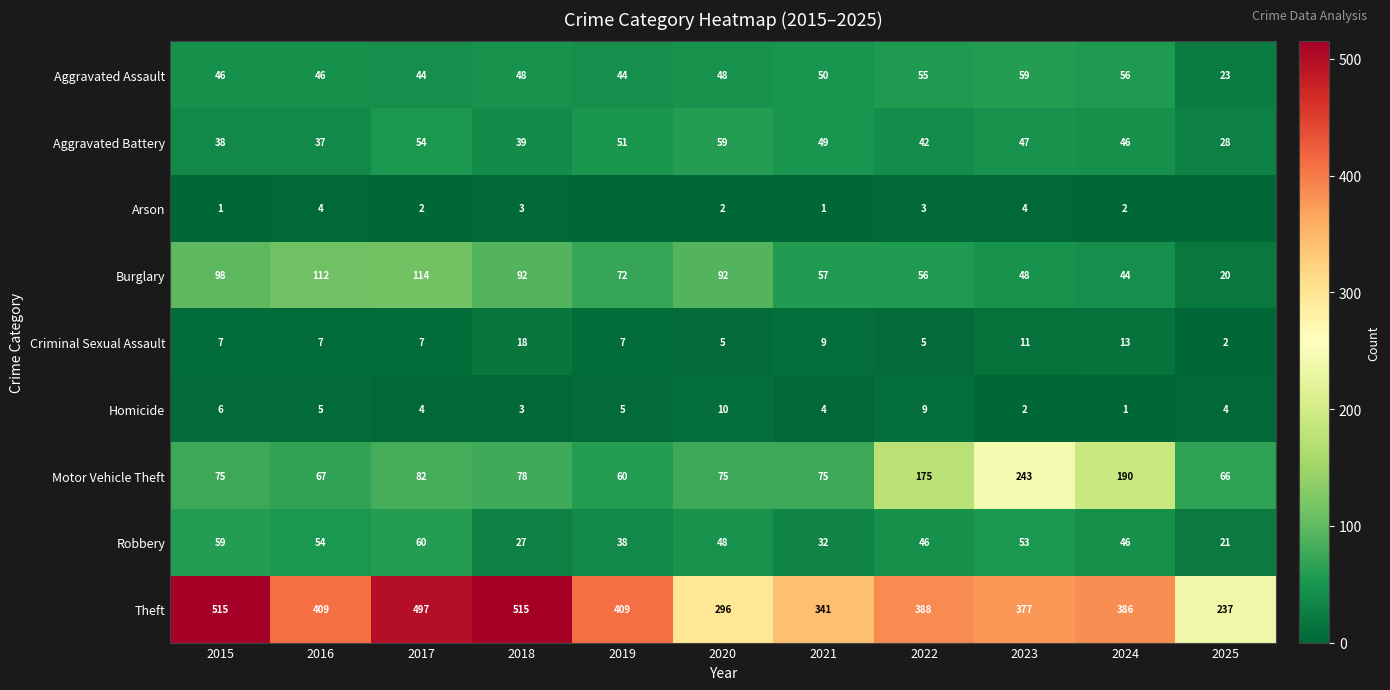

At which label does Motor Vehicle Theft reach its minimum?

2019